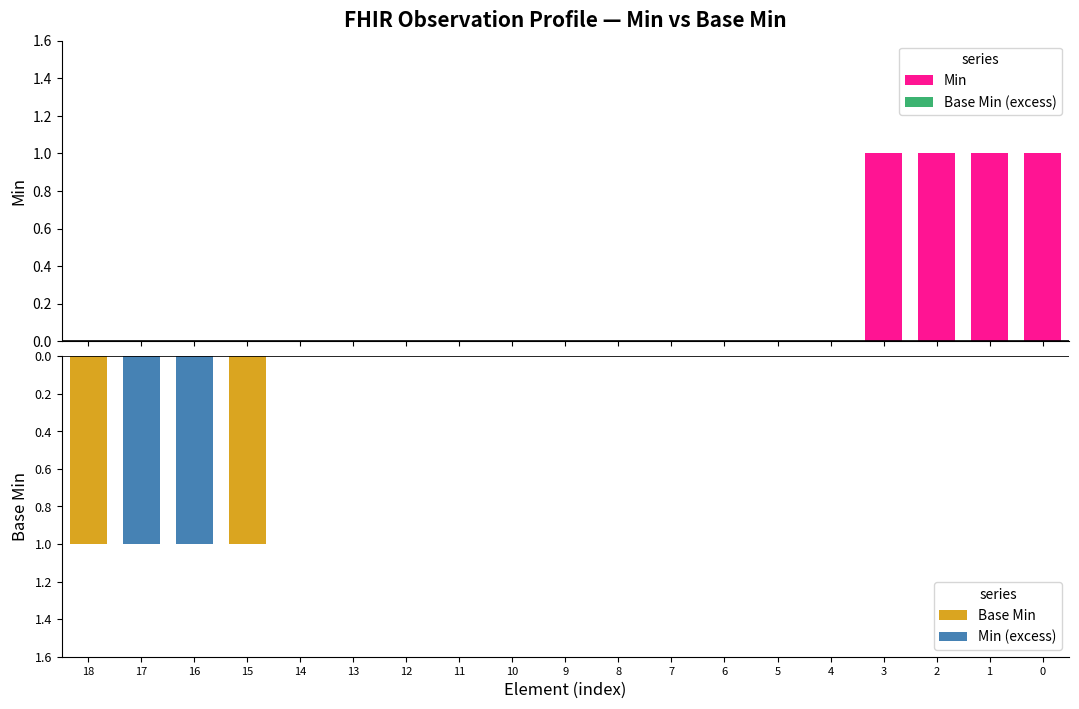

The Min (excess) series shows 0 at 14. True or false?

False